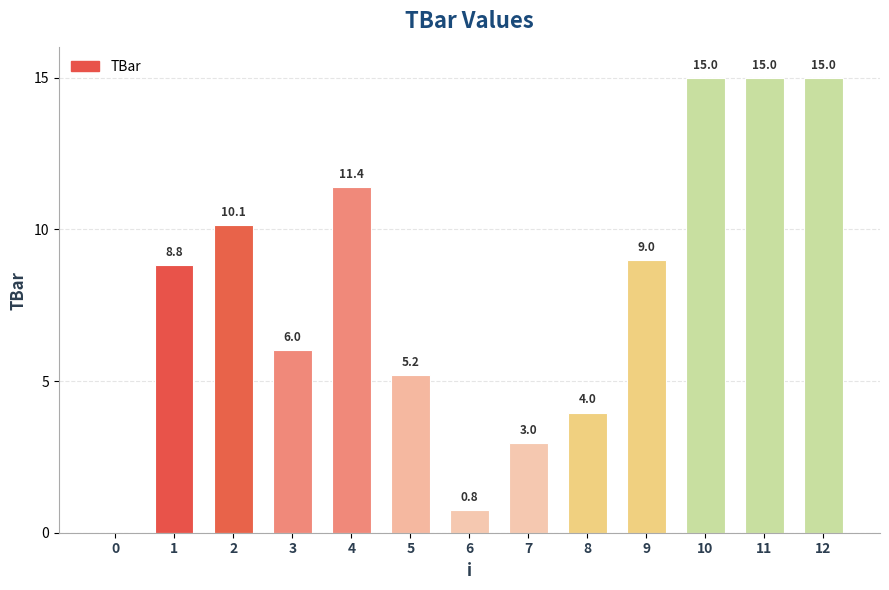

Reading left to right, extract all data points from this chart.

0.0	8.8	10.1	6.0	11.4	5.2	0.8	3.0	4.0	9.0	15.0	15.0	15.0